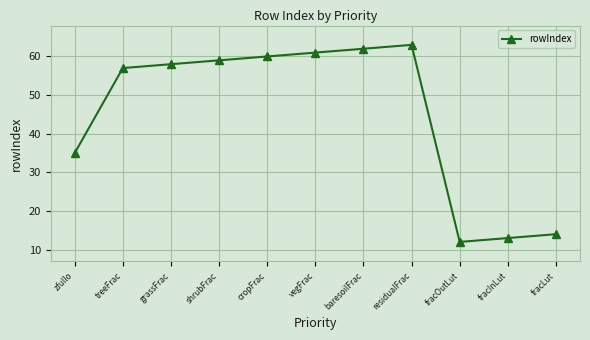

Which label corresponds to the largest value in the chart?

residualFrac